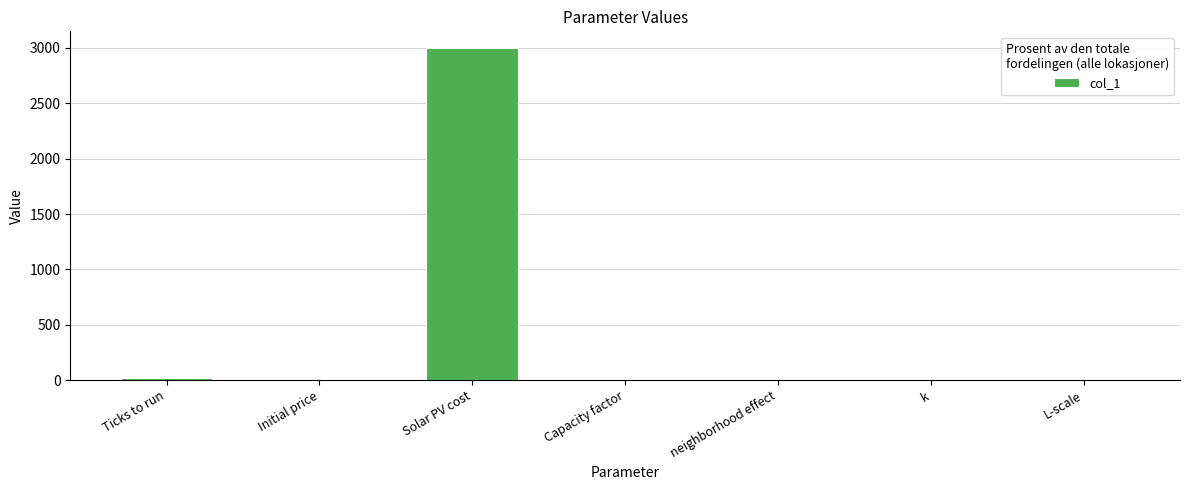

What is the difference between the values at Ticks to run and Initial price?

19.9